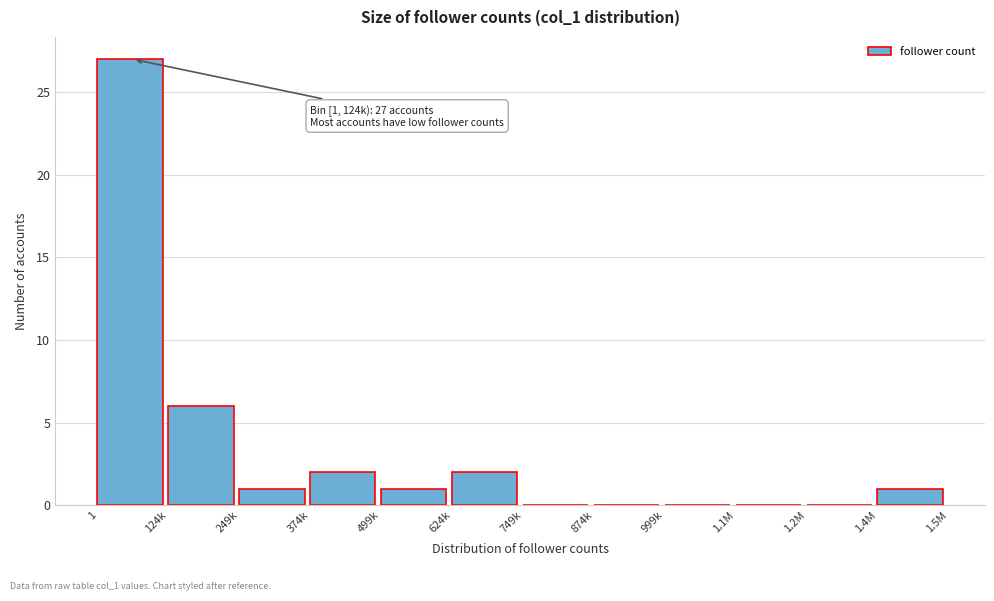

Reading right to left, list all the values displayed in this chart.

1.4M=1	1.2M=0	1.1M=0	999k=0	874k=0	749k=0	624k=2	499k=1	374k=2	249k=1	124k=6	1=27